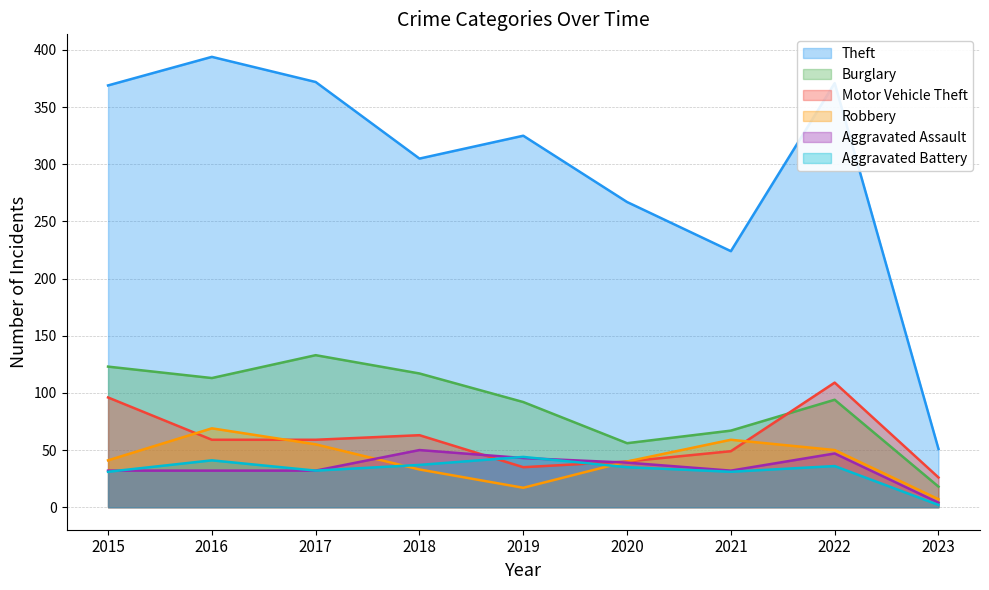

How many lines are shown in the chart?

6